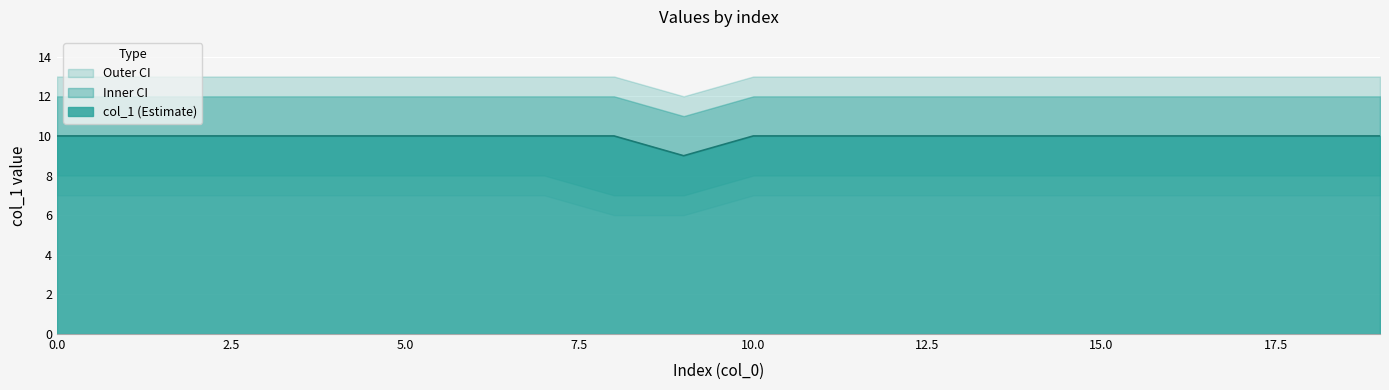

List the labels in order of value, smallest first.

9, 0, 1, 2, 3, 4, 5, 6, 7, 8, 10, 11, 12, 13, 14, 15, 16, 17, 18, 19